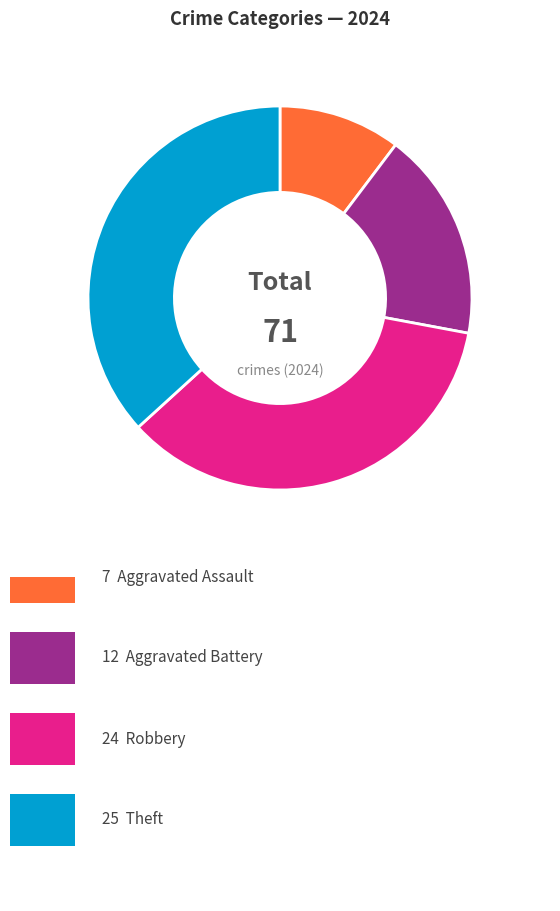

Count the number of slices in the pie.

4